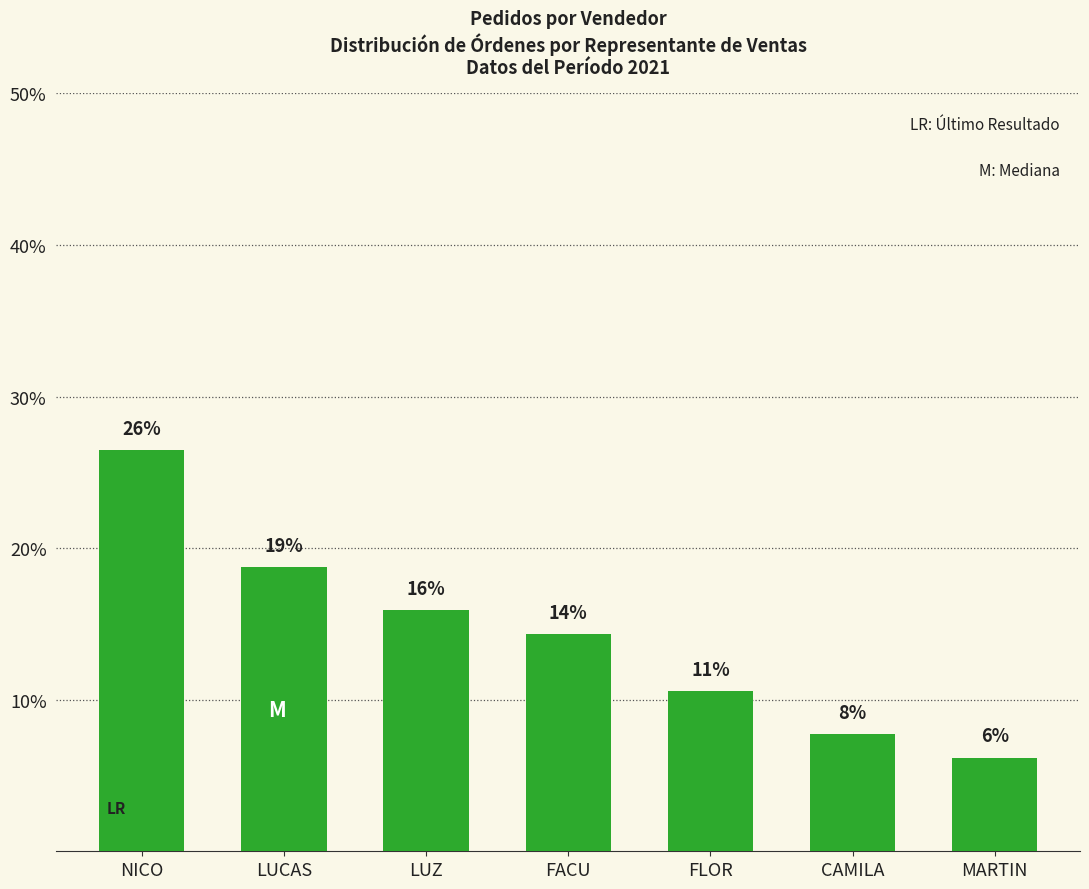

Are the bars horizontal?

No